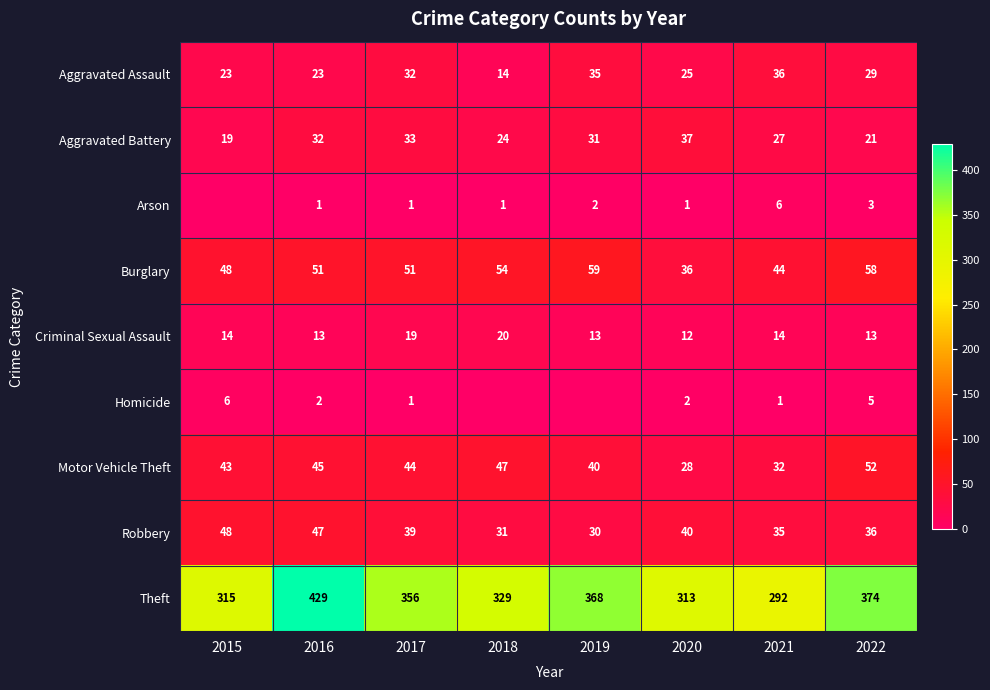

At which category is the sum across all series the highest?

2016